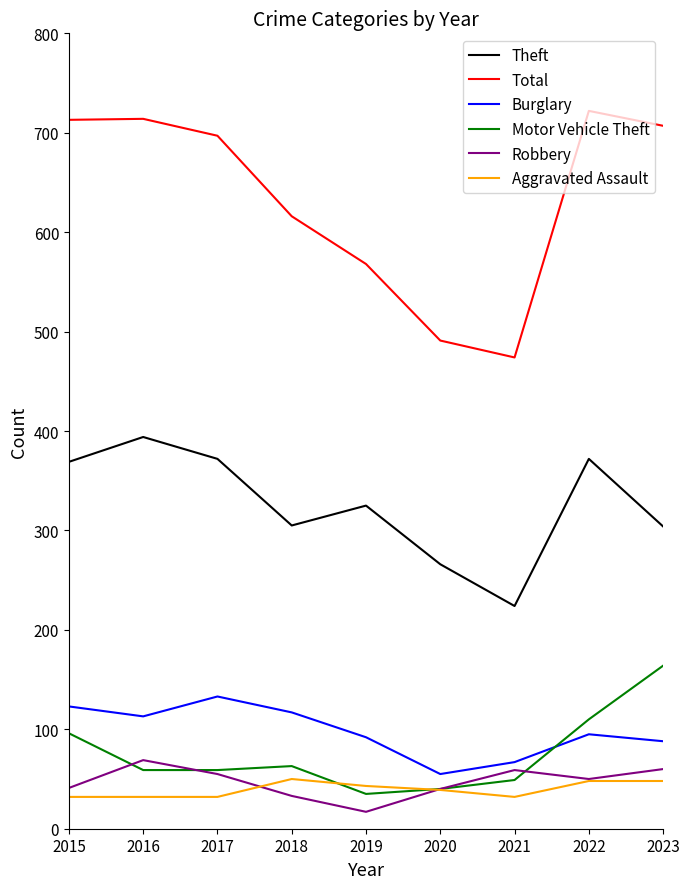

What value does the Robbery series have at 2015?

41